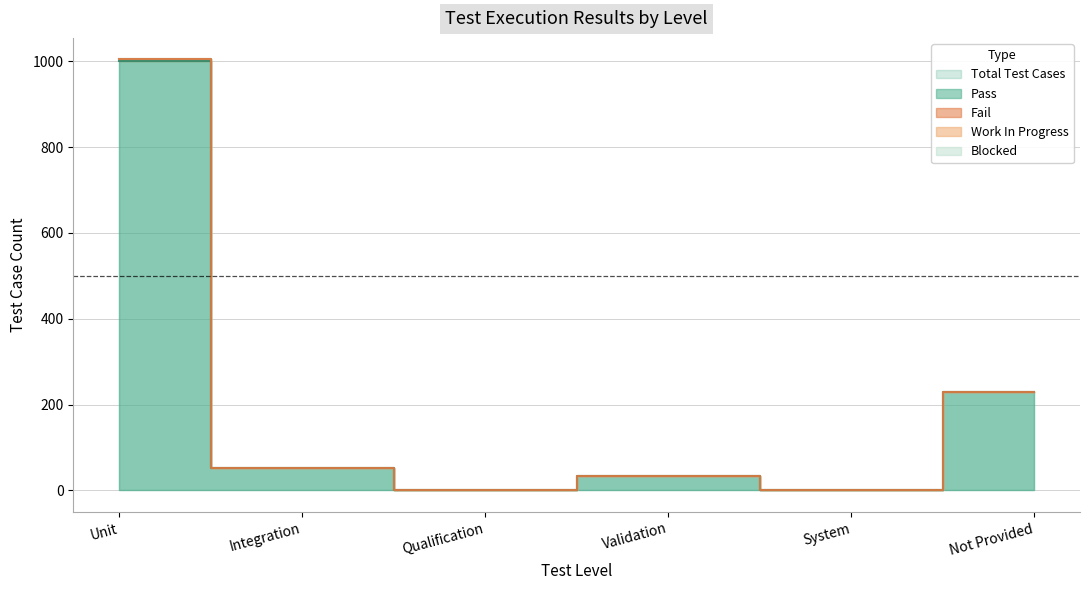

At which category is the sum across all series the highest?

Unit